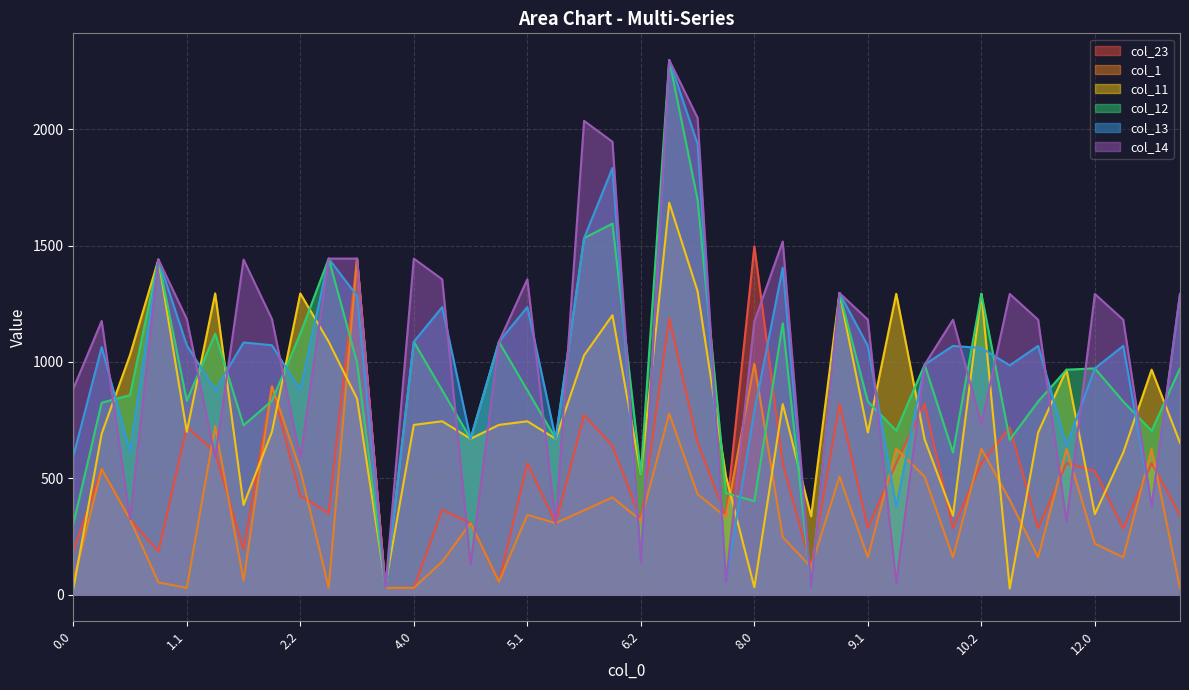

Reading left to right, transcribe all the data shown in this chart.

col_23: 188.0	539.8	323.2	185.2	720.4	612.1	193.3	895.2	424.0	350.1	1444.0	28.9	28.9	363.4	307.1	55.2	564.3	307.1	771.7	639.5	318.9	1187.9	653.5	332.9	1496.7	563.7	118.2	819.7	285.3	565.0	819.7	285.3	565.0	719.3	284.4	565.0	531.3	284.4	565.0	340.5
col_1: 55.2	539.8	323.2	52.4	28.8	723.8	60.5	895.2	535.8	28.9	1444.0	28.9	28.9	141.5	307.1	55.2	342.4	307.1	362.1	417.6	318.9	778.3	431.6	332.9	992.2	246.9	118.2	507.1	160.4	626.6	507.1	160.4	626.6	406.7	160.3	626.5	218.7	160.3	625.9	25.8
col_11: 23.5	691.1	1030.4	1440.0	699.4	1294.4	385.2	699.4	1294.4	1086.6	842.0	41.5	729.2	744.9	669.7	729.2	744.9	669.7	1028.2	1200.8	519.4	1684.2	1303.8	507.6	31.2	818.8	336.1	1296.0	696.5	1292.7	667.4	339.1	1292.7	25.8	696.4	966.6	345.6	610.3	966.6	652.5
col_12: 302.8	824.4	857.5	1440.0	832.7	1121.5	727.2	832.7	1121.5	1444.0	997.4	28.9	1086.6	878.2	669.7	1086.6	878.2	669.7	1532.1	1594.4	519.4	2297.4	1697.4	436.0	401.7	1165.9	31.2	1296.0	829.8	704.5	988.2	610.4	1292.7	665.4	829.7	966.6	972.2	829.7	703.8	972.2
col_13: 593.9	1063.5	614.6	1440.0	1071.7	878.6	1083.6	1071.7	878.6	1444.0	1284.0	28.9	1086.6	1235.5	669.7	1086.6	1235.5	669.7	1532.1	1833.5	138.1	2297.4	1936.5	54.7	787.8	1405.0	31.2	1296.0	1068.8	377.2	988.2	1068.8	1059.6	985.2	1068.7	640.3	972.2	1068.7	377.5	1292.0
col_14: 884.9	1176.0	324.2	1440.0	1184.2	588.2	1440.0	1184.2	588.2	1444.0	1444.0	28.9	1444.0	1355.0	129.3	1086.6	1355.0	305.1	2036.0	1946.0	138.1	2297.4	2049.0	54.7	1173.9	1517.5	31.2	1296.0	1181.4	49.9	988.2	1181.4	732.4	1292.0	1181.3	314.0	1292.0	1181.3	377.5	1292.0